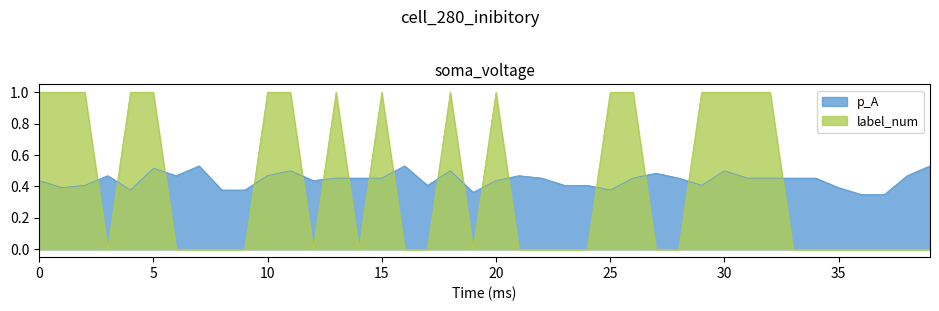

What is the difference between the second highest and second lowest values in the p_A series?

0.2